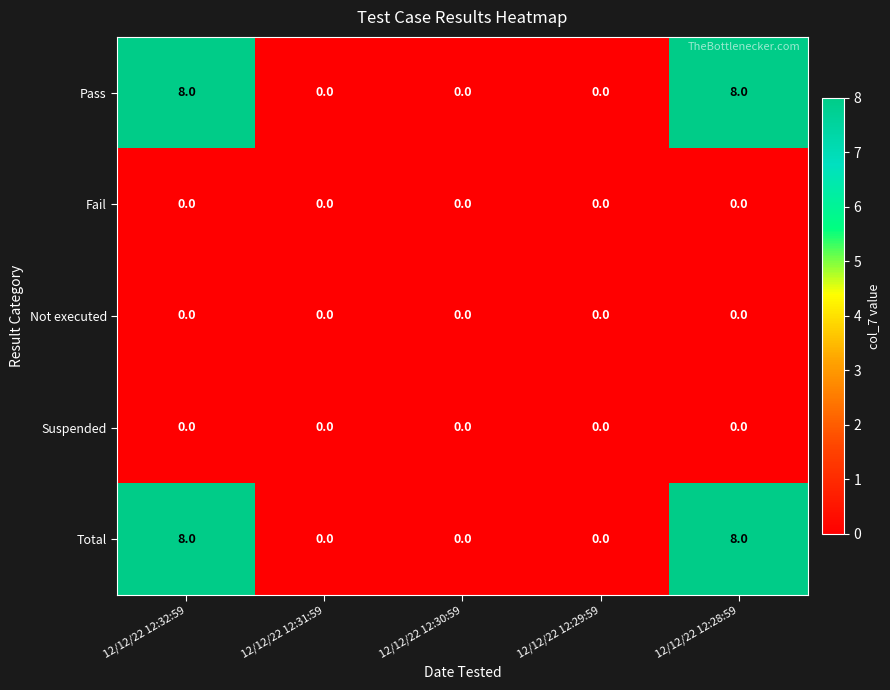

Reading right to left, transcribe all the data shown in this chart.

Pass: 8	0	0	0	8
Fail: 0	0	0	0	0
Not executed: 0	0	0	0	0
Suspended: 0	0	0	0	0
Total: 8	0	0	0	8